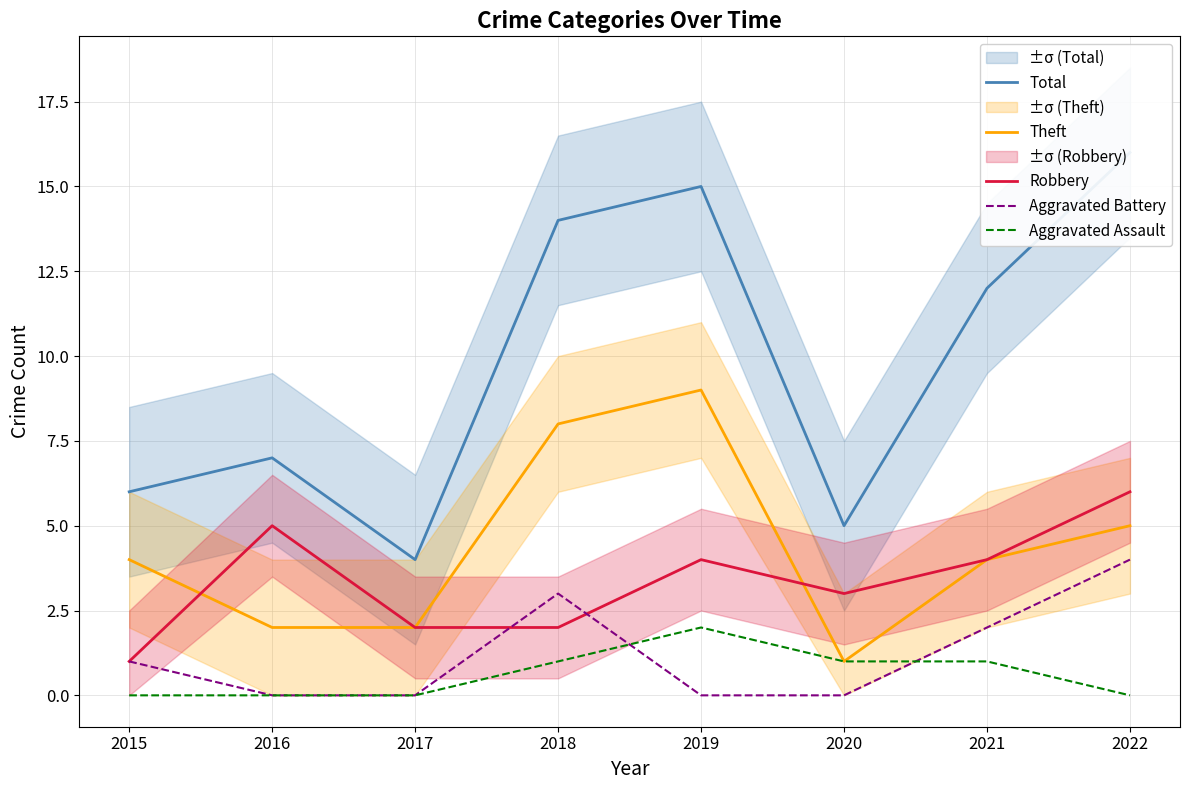

Reading left to right, list all the values displayed in this chart.

Total: 2015=6	2016=7	2017=4	2018=14	2019=15	2020=5	2021=12	2022=16
Theft: 2015=4	2016=2	2017=2	2018=8	2019=9	2020=1	2021=4	2022=5
Robbery: 2015=1	2016=5	2017=2	2018=2	2019=4	2020=3	2021=4	2022=6
Aggravated Battery: 2015=1	2016=0	2017=0	2018=3	2019=0	2020=0	2021=2	2022=4
Aggravated Assault: 2015=0	2016=0	2017=0	2018=1	2019=2	2020=1	2021=1	2022=0